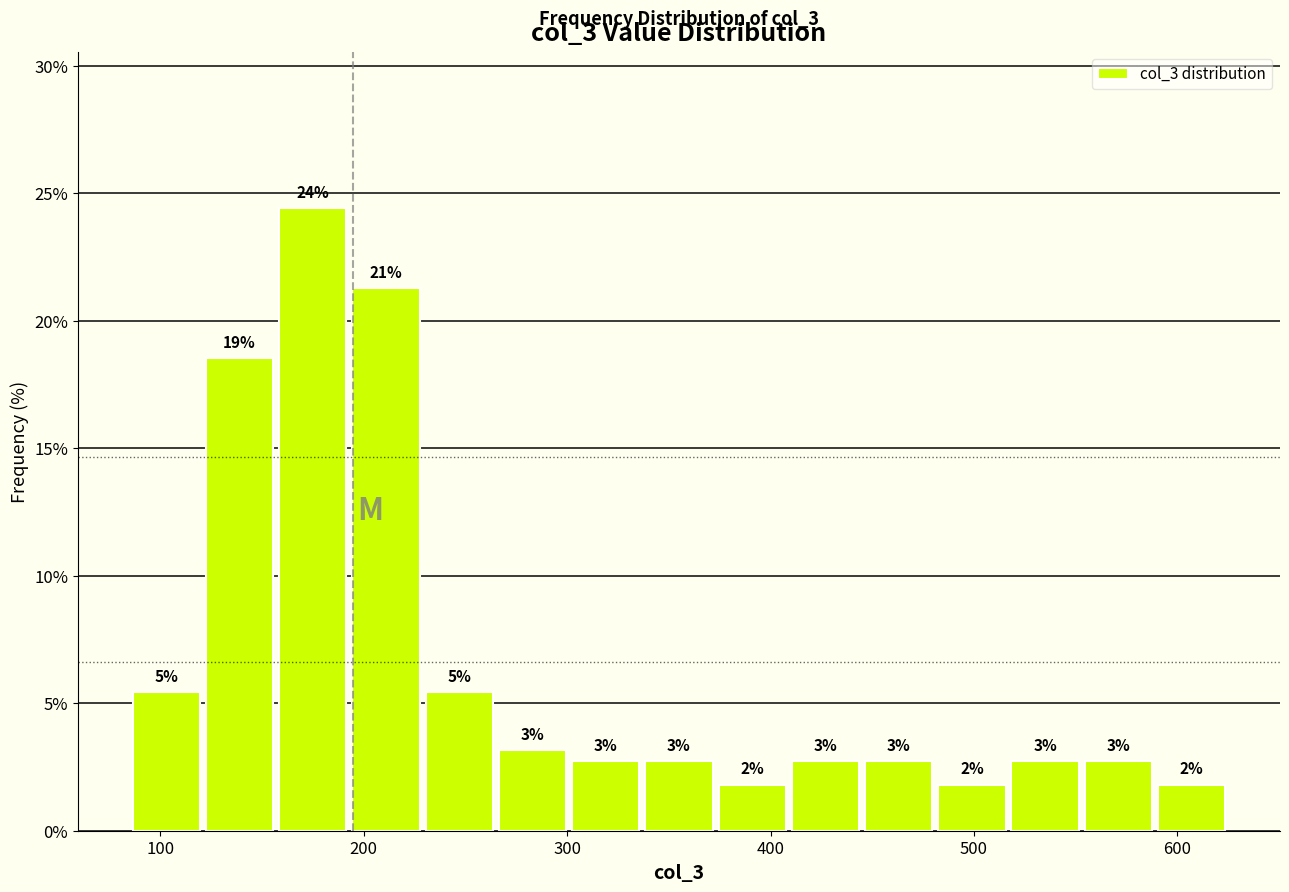

Around what value on the x-axis is the tallest bar? Give the approximate position of its centre, as read against the axis.

180